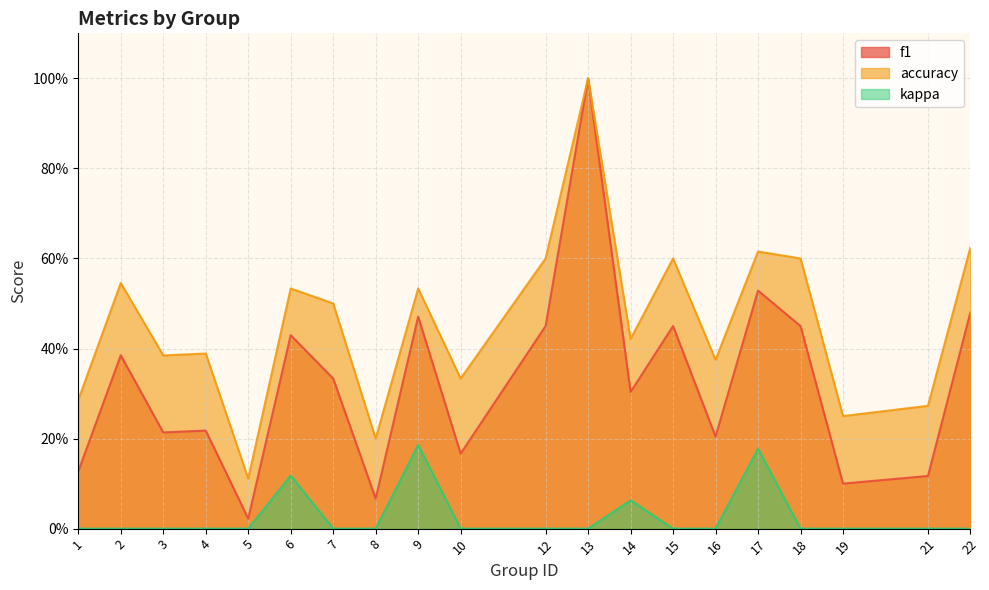

Is the value of kappa at 13 greater than the value of accuracy at 13?

No